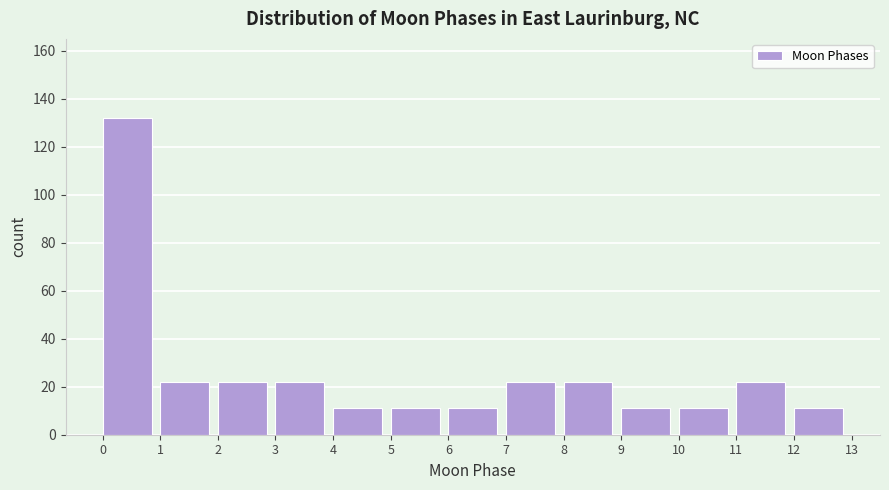

Which range on the x-axis has the tallest bar?

0 to 1